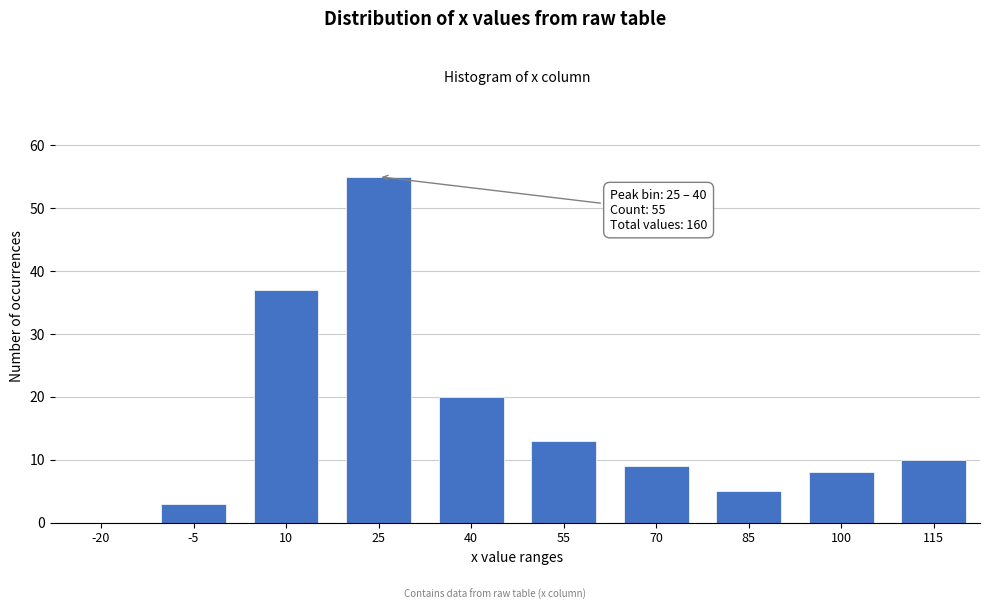

Reading right to left, transcribe all the data shown in this chart.

115=10	100=8	85=5	70=9	55=13	40=20	25=55	10=37	-5=3	-20=0